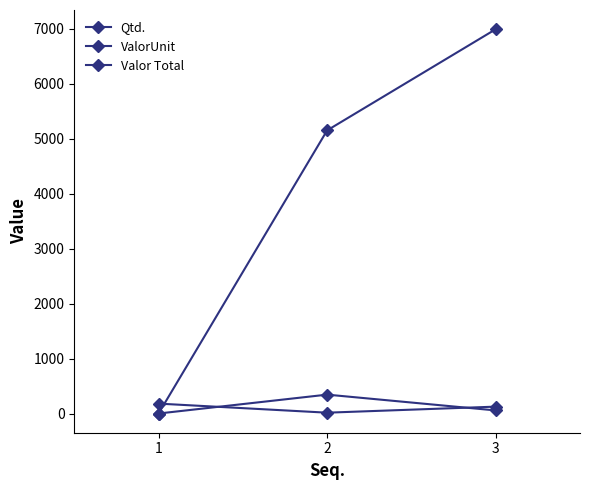

How many lines are shown in the chart?

3